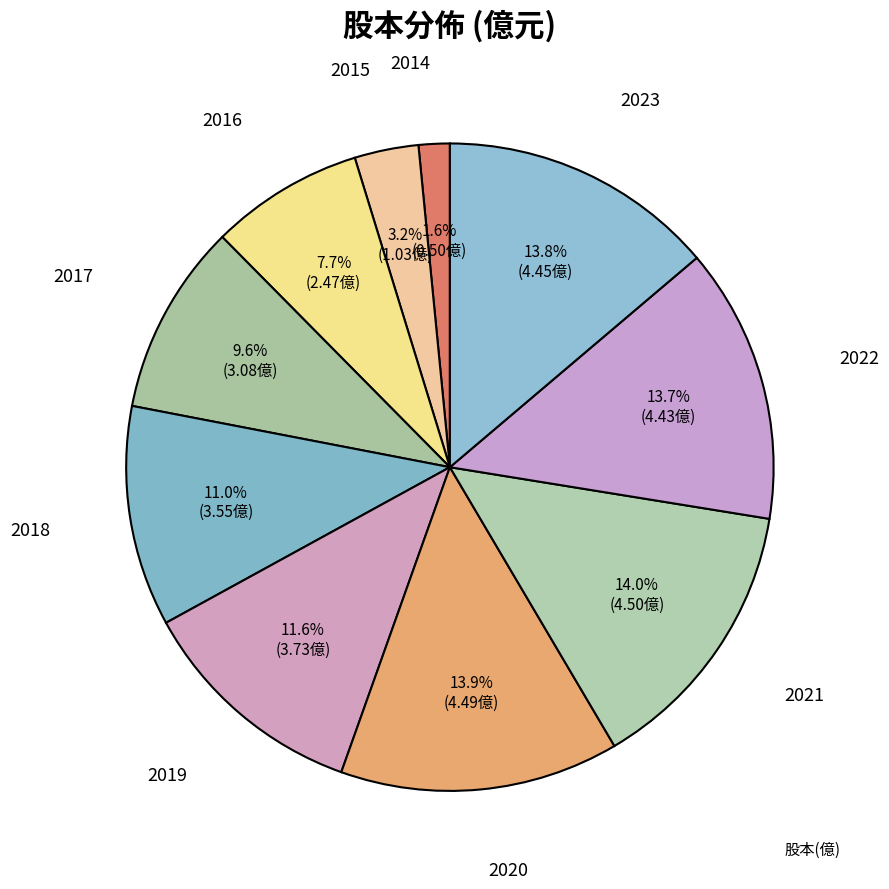

How many slices are in this pie chart?

10